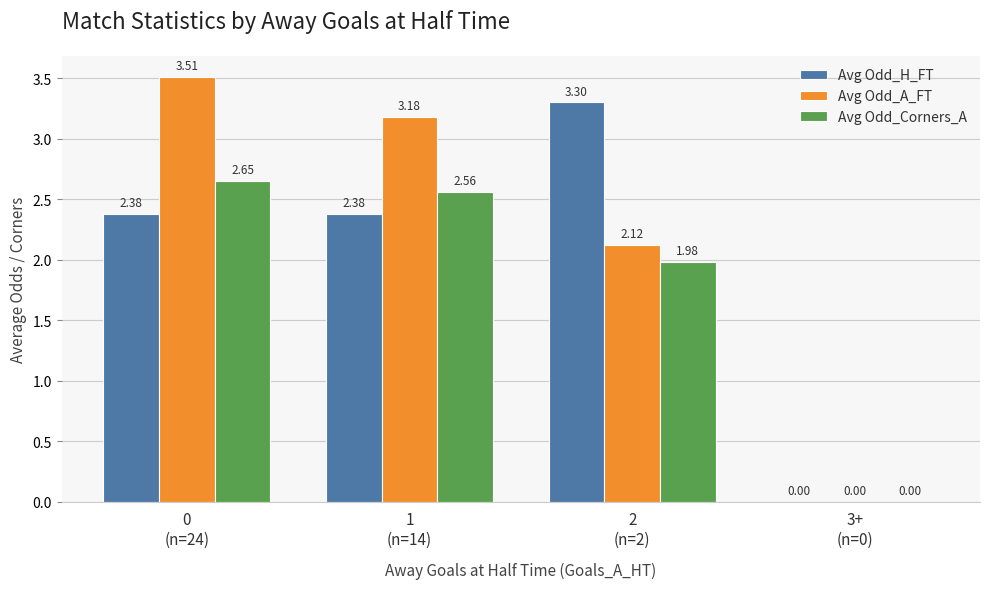

How many values in Avg Odd_Corners_A are above zero?

3